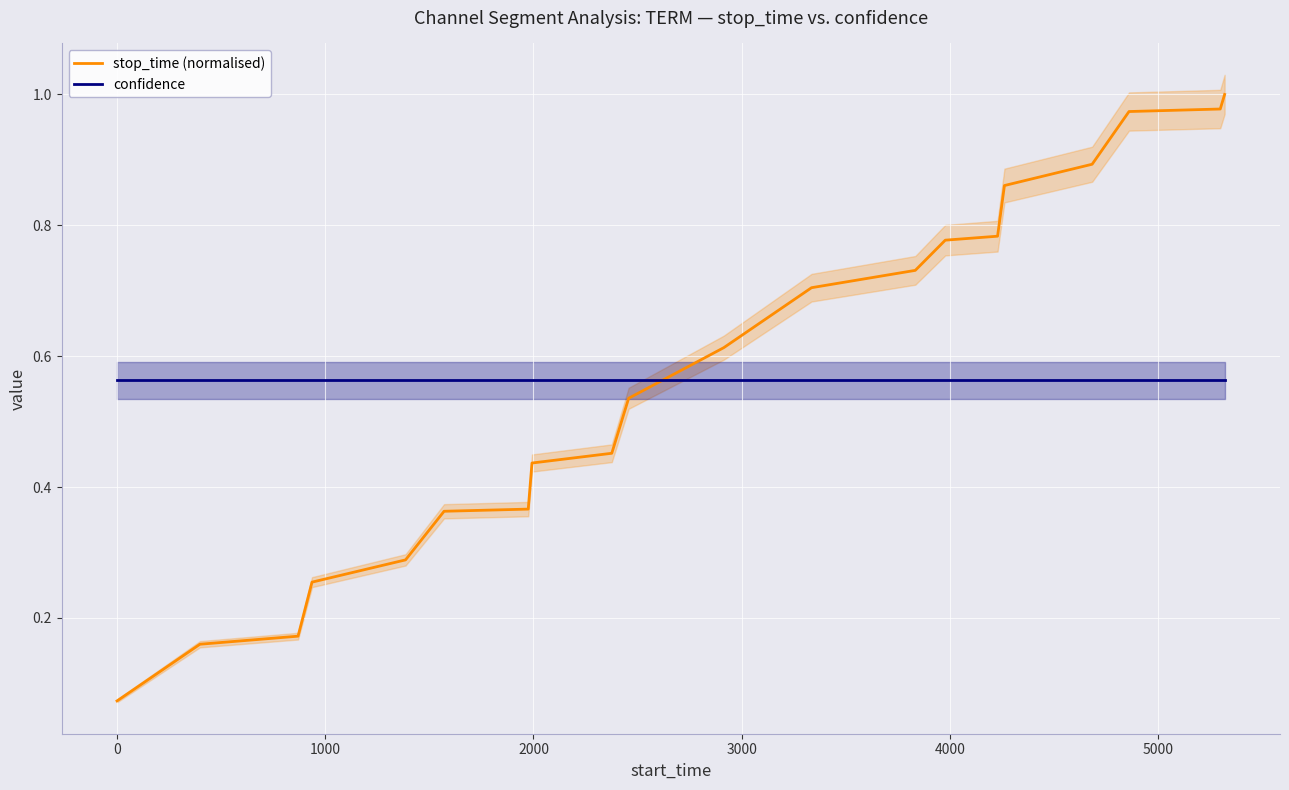

How many times do confidence and stop_time (normalised) cross each other?

1